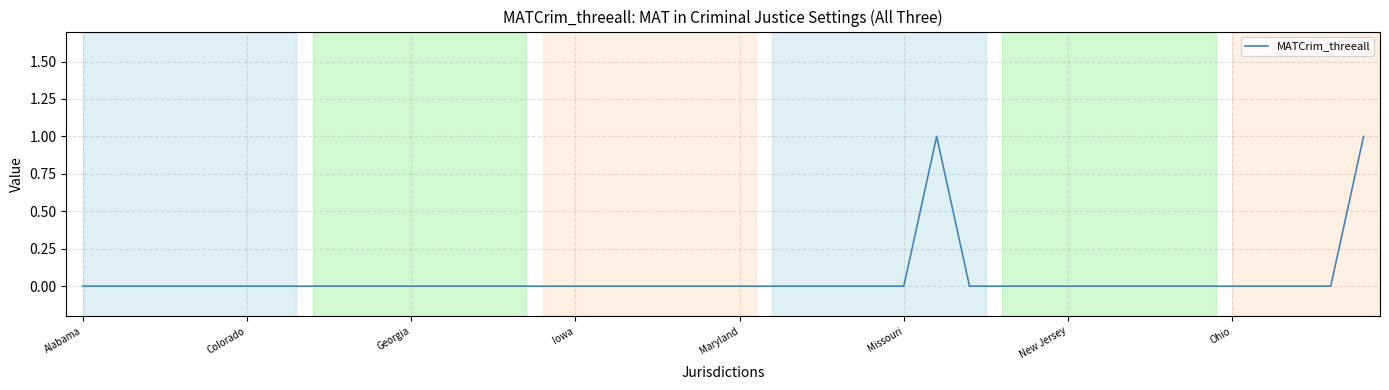

True or false: the data shows 0 at Ohio.

True